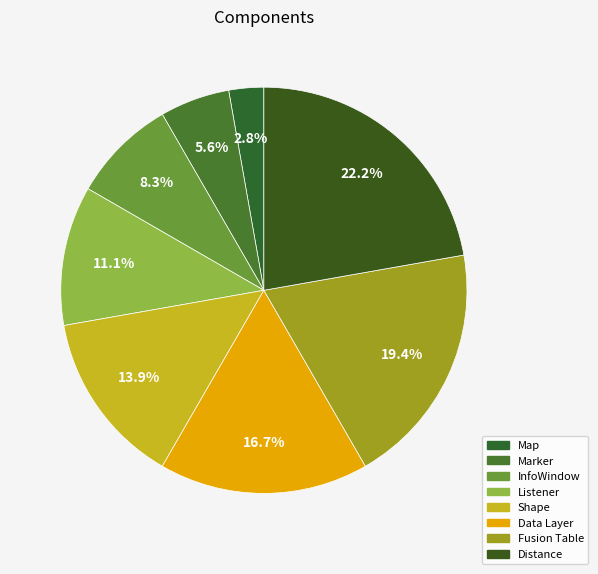

To the nearest percent, what is the average slice percentage?

12%